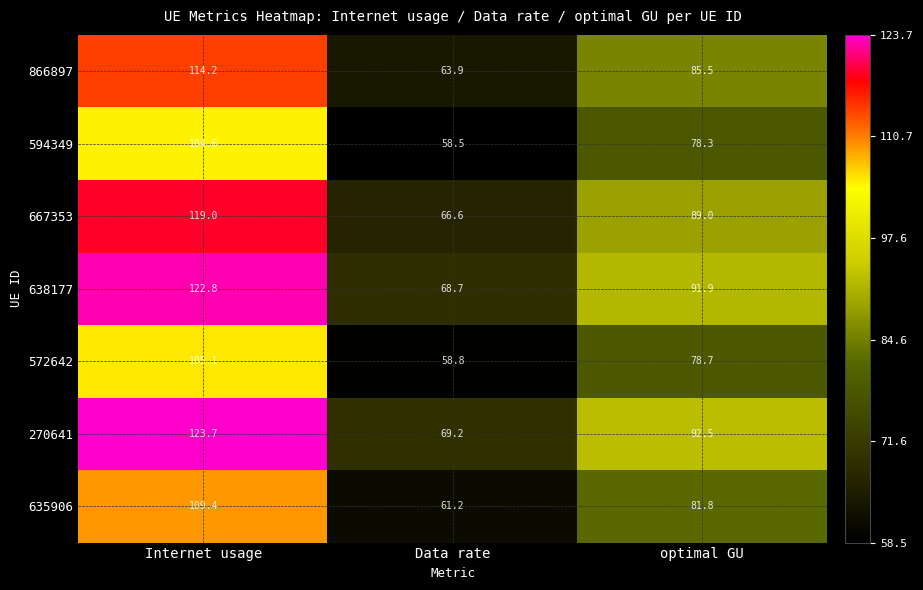

True or false: 594349 has a value of 15.8 at optimal GU.

False